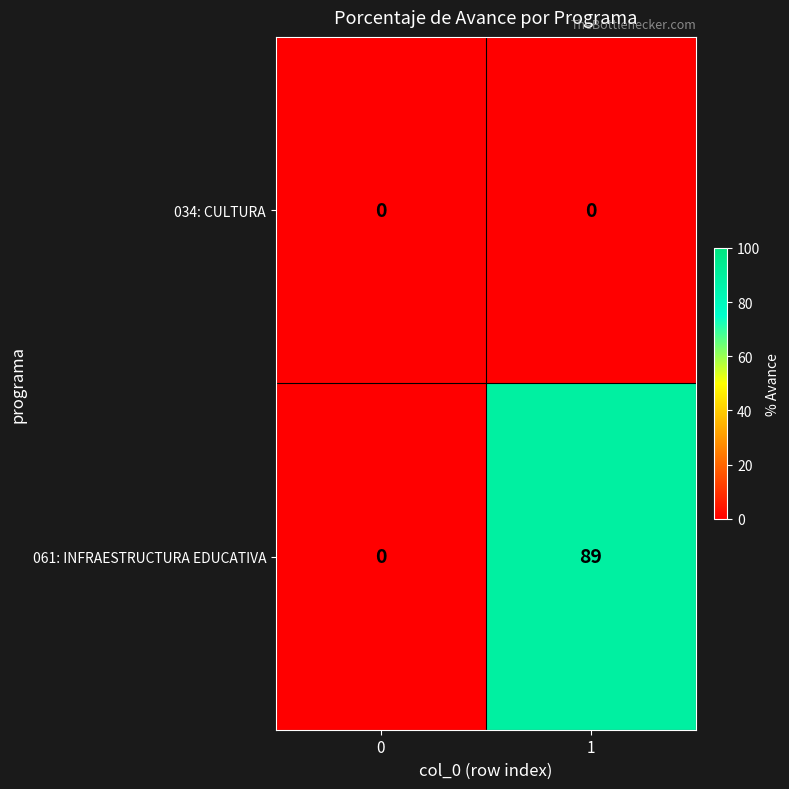

Rank the series by their average value, from lowest to highest.

034: CULTURA, 061: INFRAESTRUCTURA EDUCATIVA